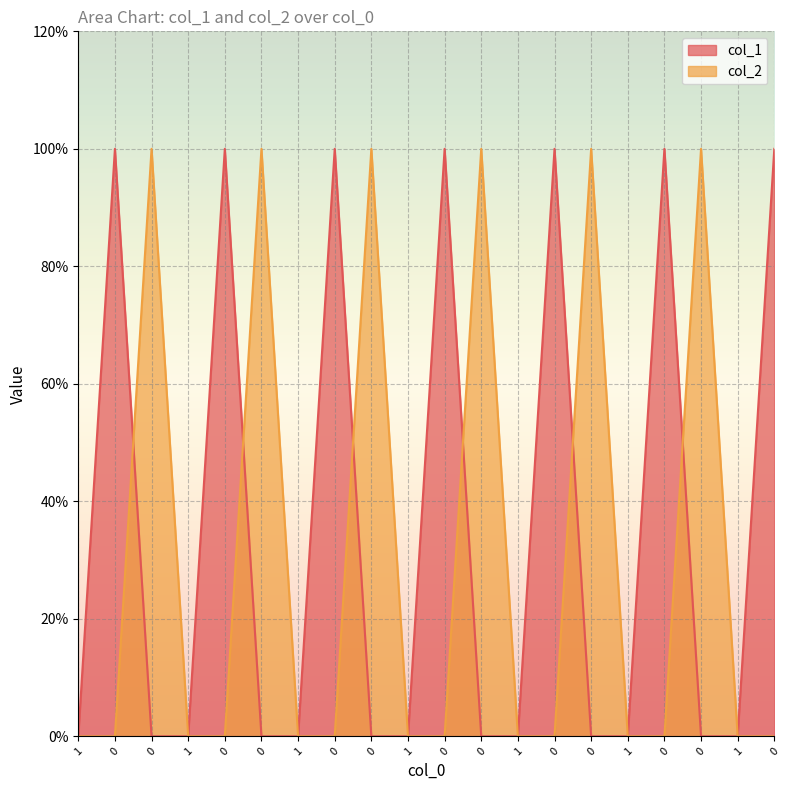

Does the chart display data point markers on the line(s)?

No